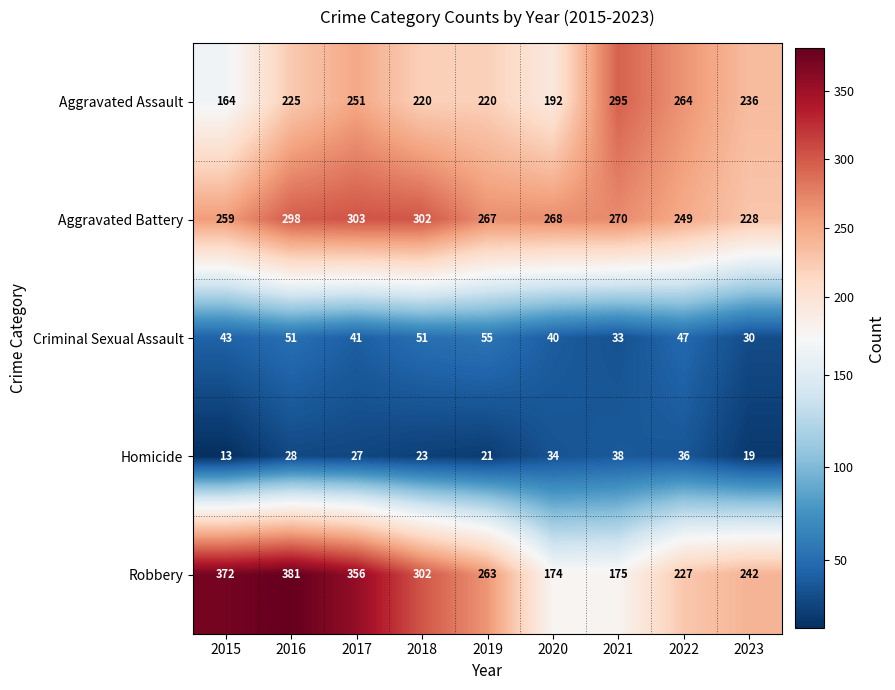

Which series has the largest range (max minus min)?

Robbery